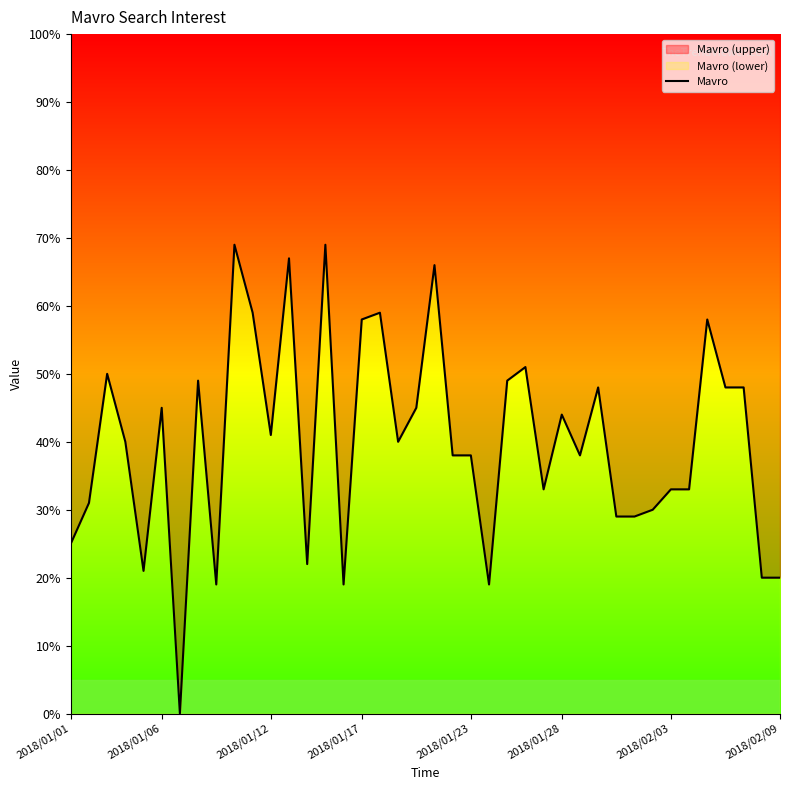

Between 32 and 14, which is larger?

14